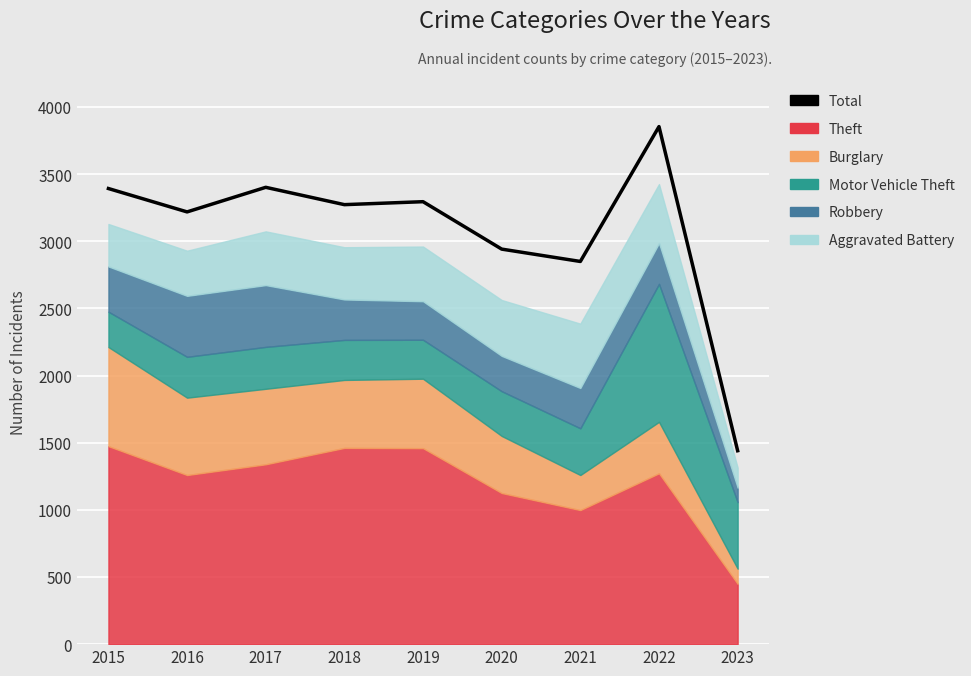

Where does the data first go above 3272?

2015